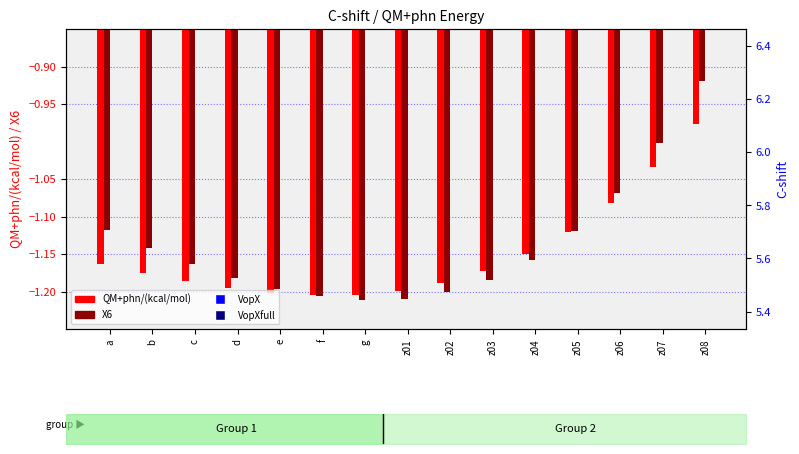

Which series has the largest range (max minus min)?

VopX